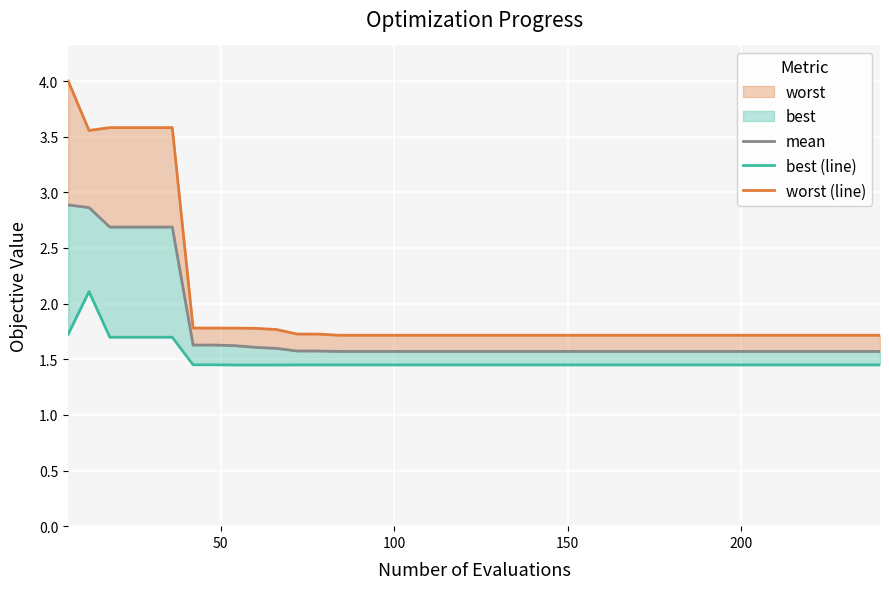

Which series has the largest total across all categories?

worst (line)